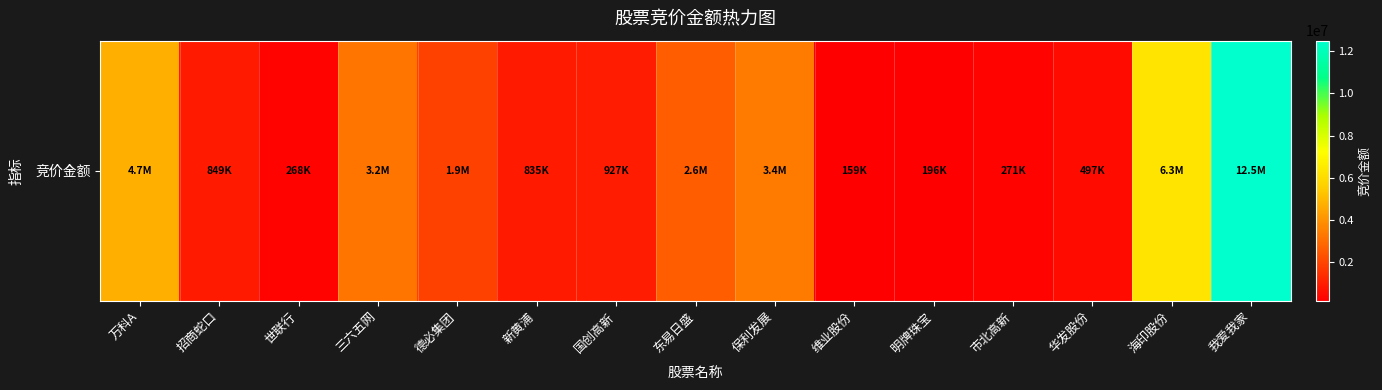

List the labels in order of value, largest first.

我爱我家, 海印股份, 万科A, 保利发展, 三六五网, 东易日盛, 德必集团, 国创高新, 招商蛇口, 新黄浦, 华发股份, 市北高新, 世联行, 明牌珠宝, 维业股份